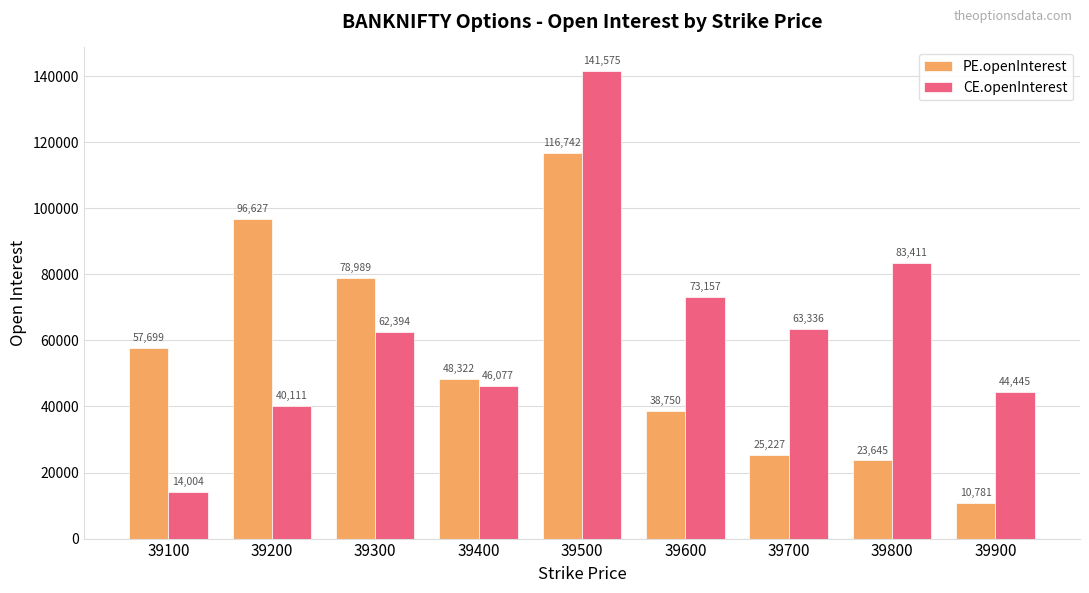

List the series in order of their overall mean, lowest first.

PE.openInterest, CE.openInterest